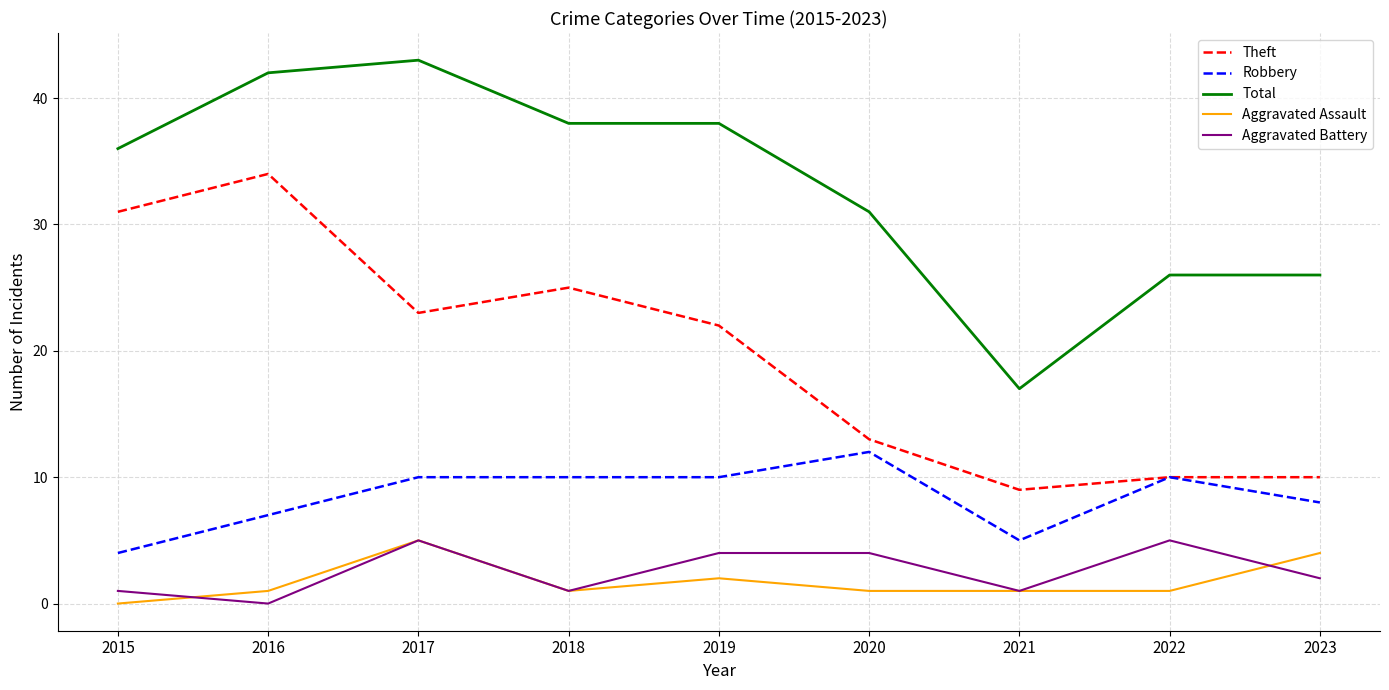

True or false: Theft has a value of 13 at 2020.

True